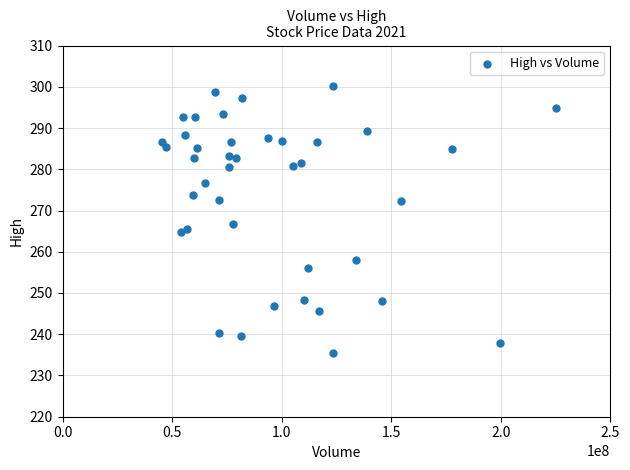

What is the range of X values (max minus min)?

179693400.0